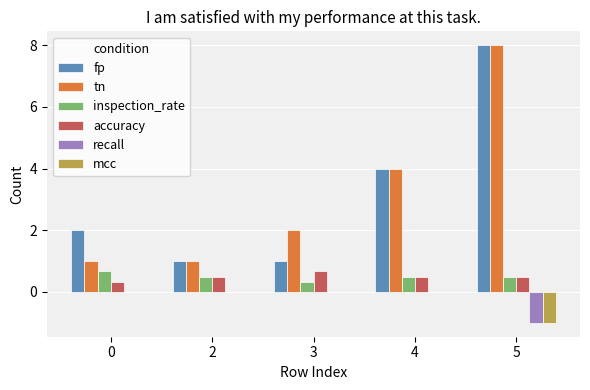

What are all the series names shown in the legend?

fp, tn, inspection_rate, accuracy, recall, mcc